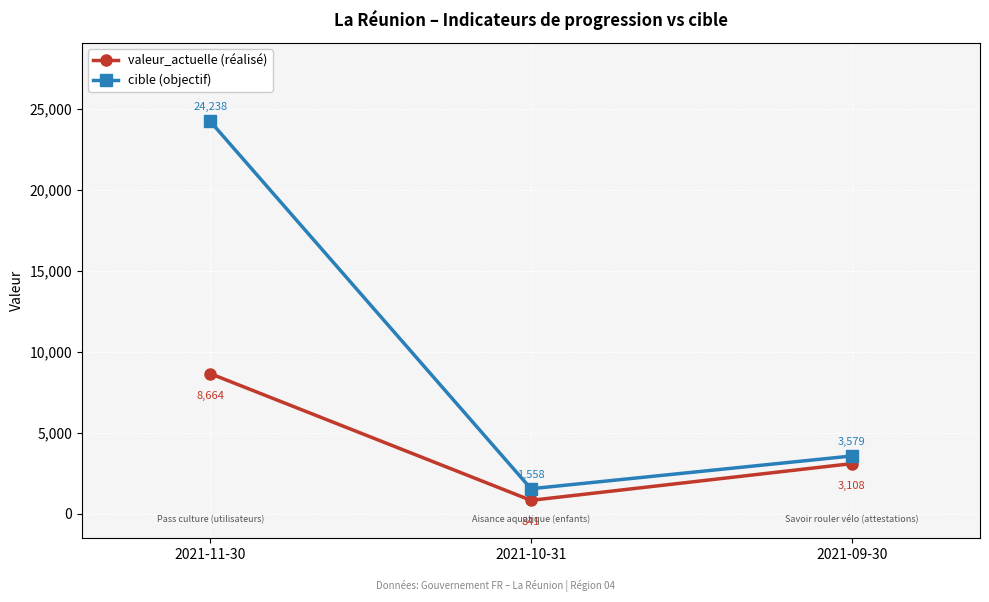

What is the label of the 2nd point from the right?

2021-10-31